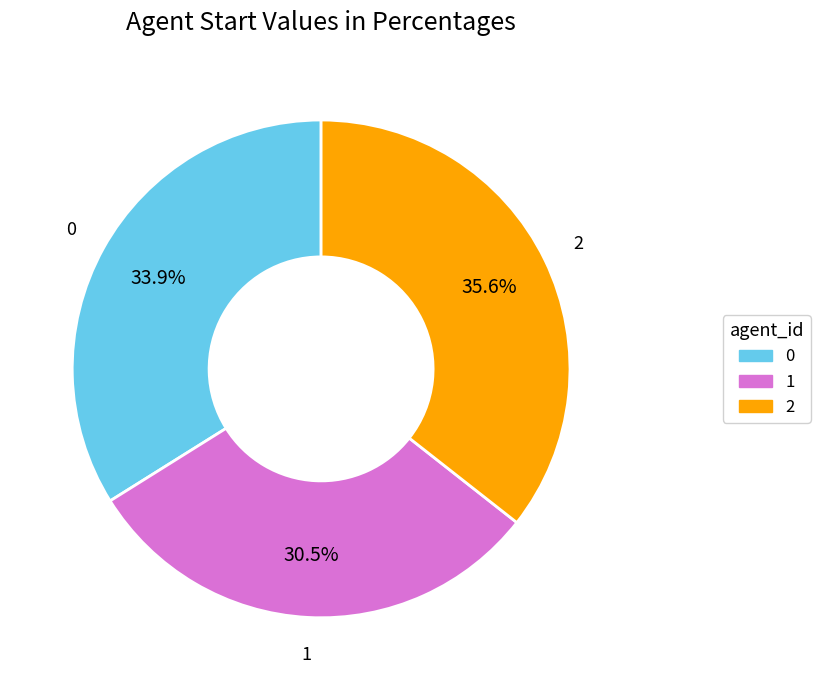

Is there any slice that represents more than half of the pie?

No